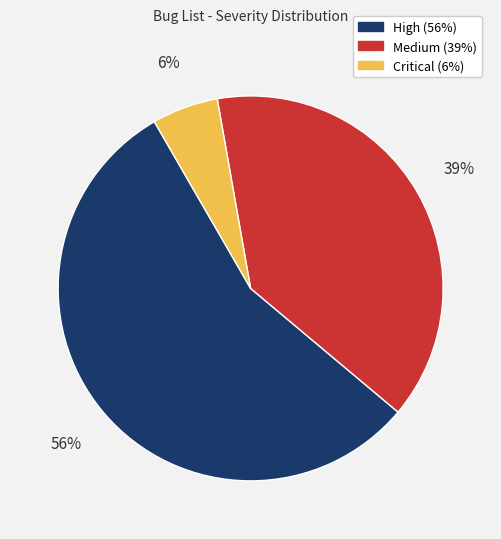

Which has a higher value, Critical or High?

High